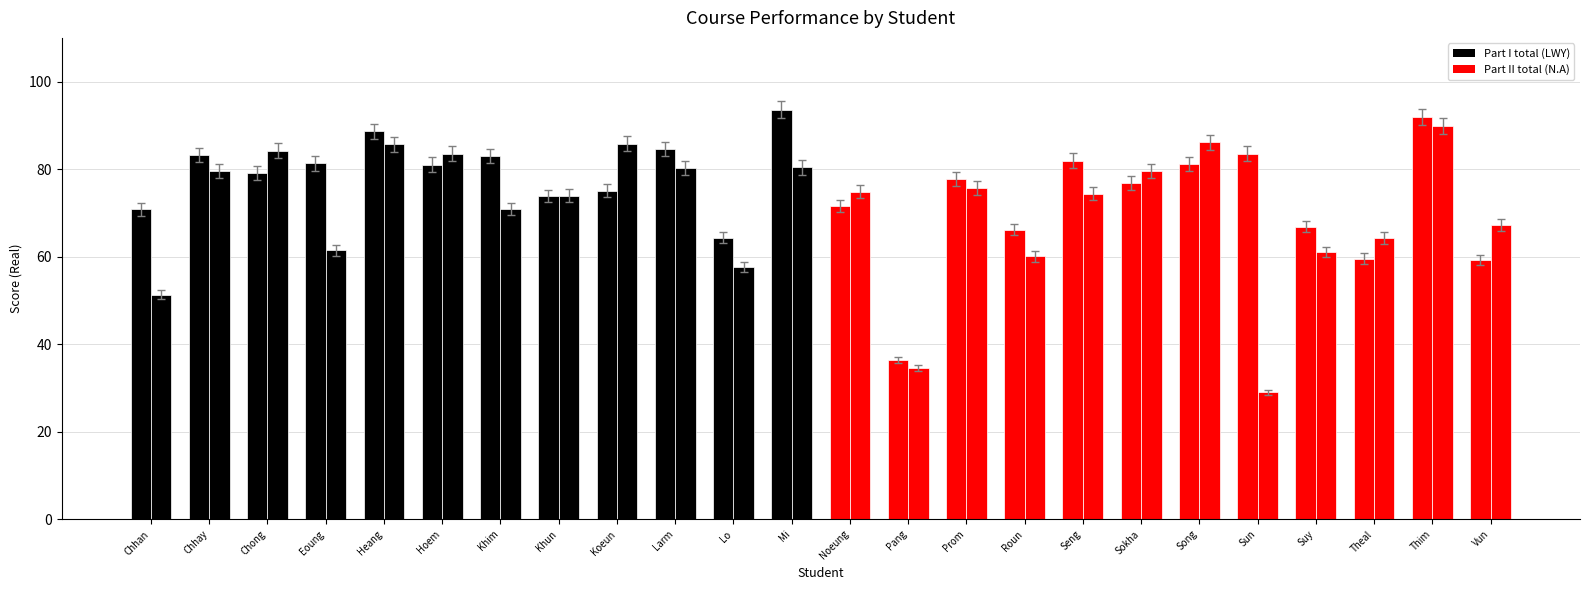

Does the chart contain any negative values?

No